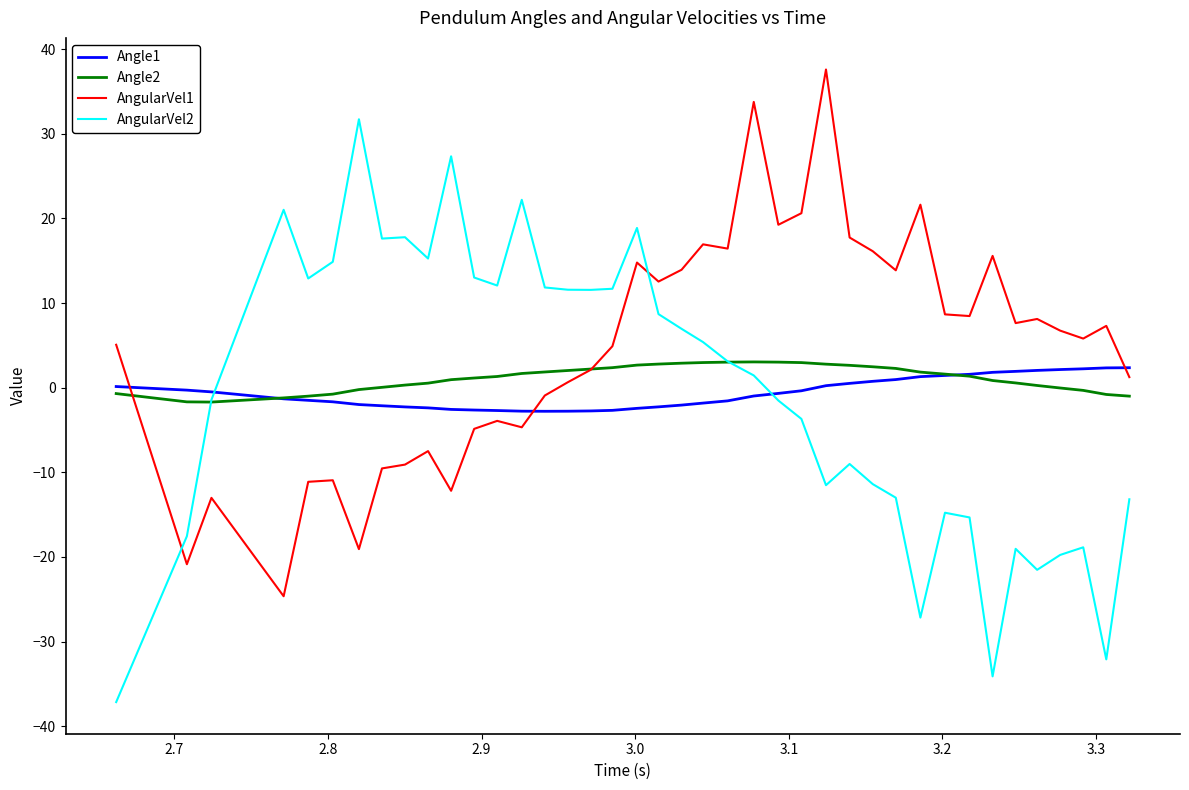

Count the number of categories in the chart.

40